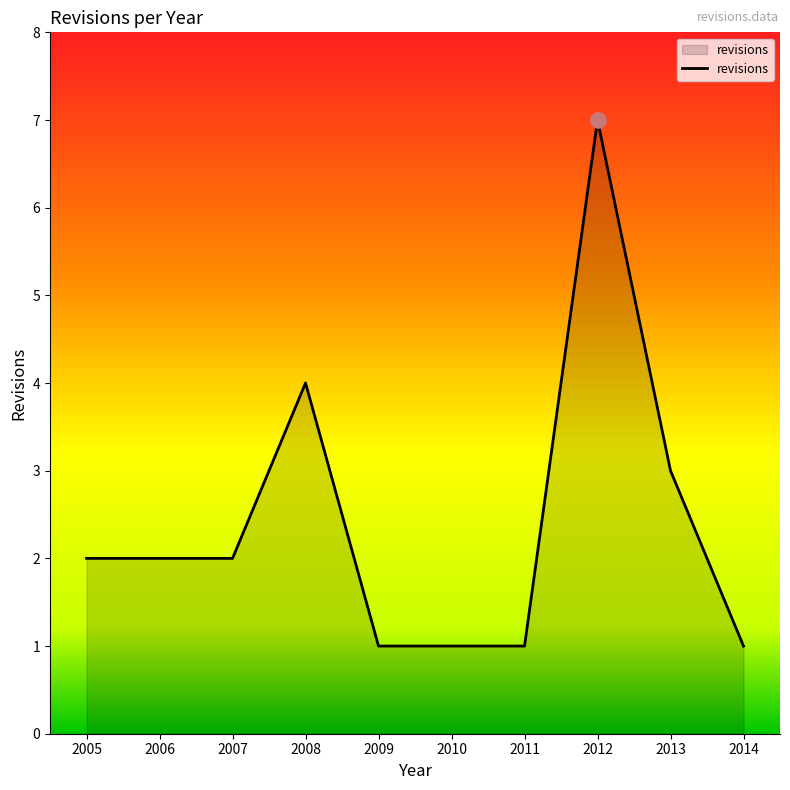

What is the ratio of the value at 2009 to the value at 2014?

1.0